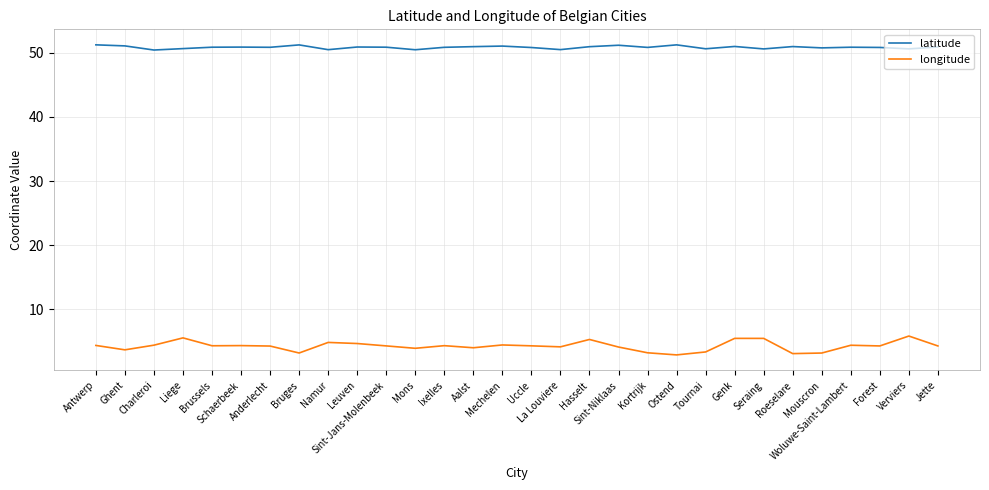

What is the highest value of the longitude series?

5.9